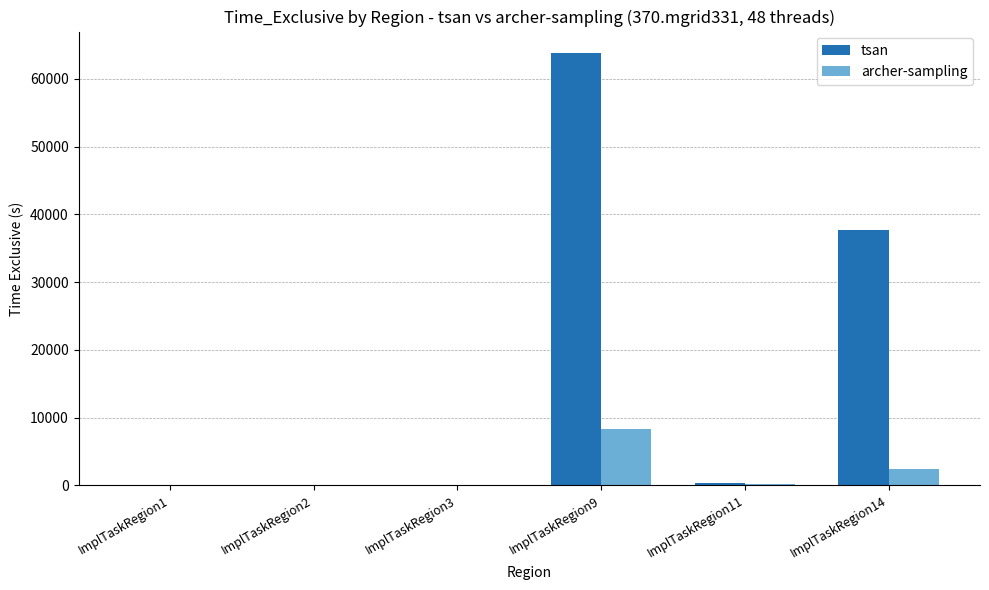

Which category has the highest value across all series?

ImplTaskRegion9